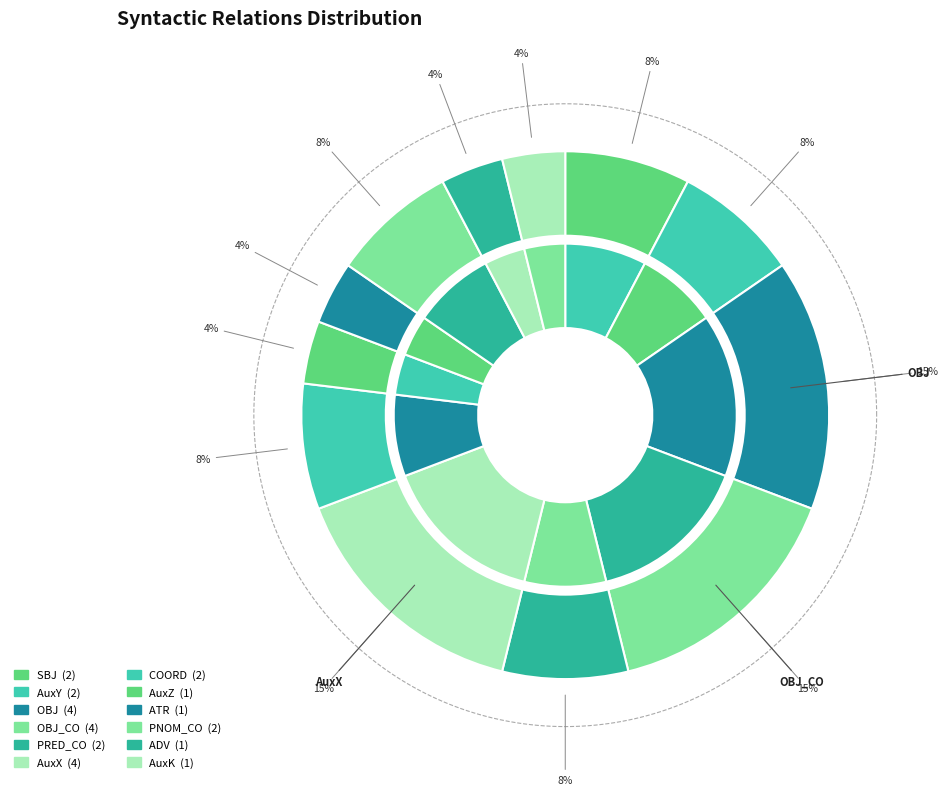

To the nearest percent, what percentage of the pie is OBJ_CO?

15%